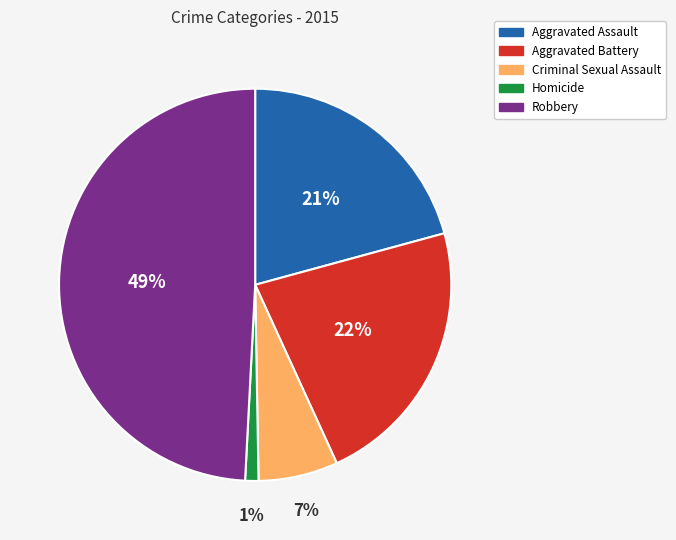

To the nearest percent, what is the difference between the Homicide and Aggravated Assault slice percentages?

20%